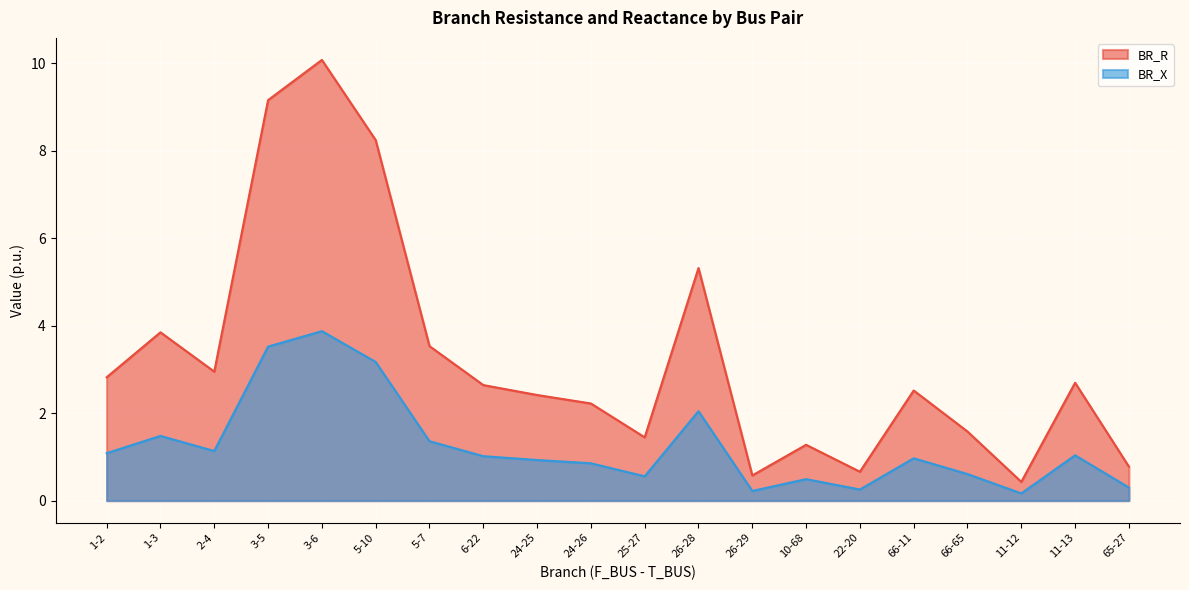

What is the sum of all BR_X values?

25.1